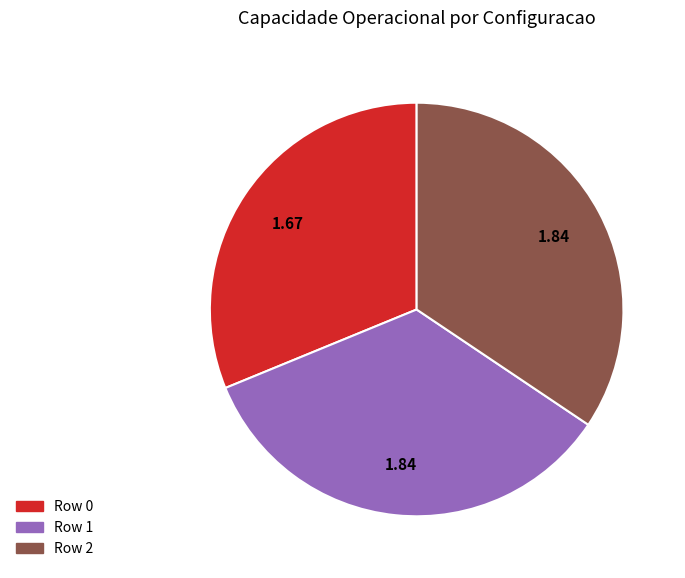

Combined, do Row 0 and Row 2 account for over 50%?

Yes